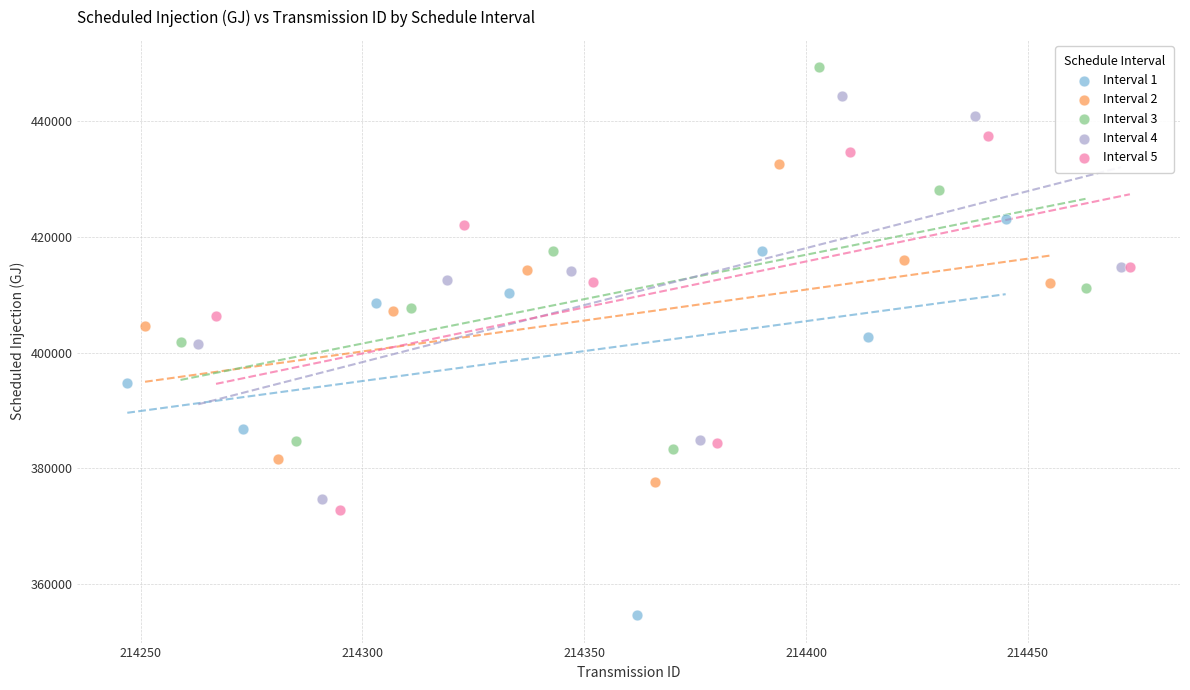

Which series reaches the maximum Y coordinate?

Interval 3